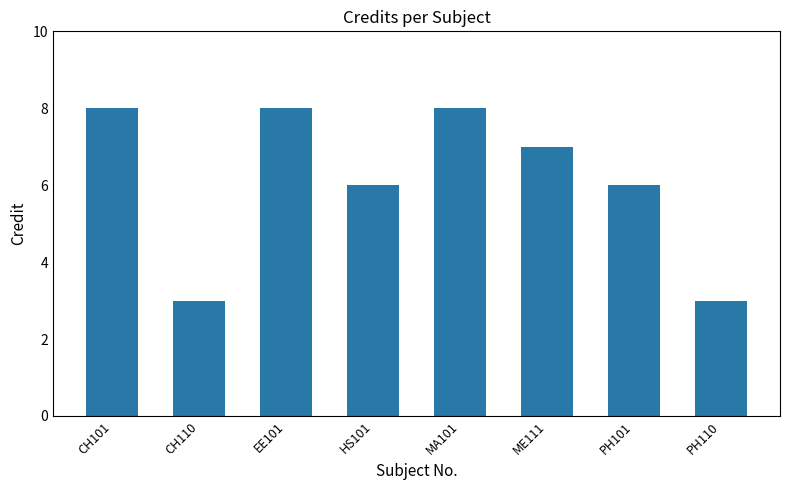

What is the greatest value displayed?

8